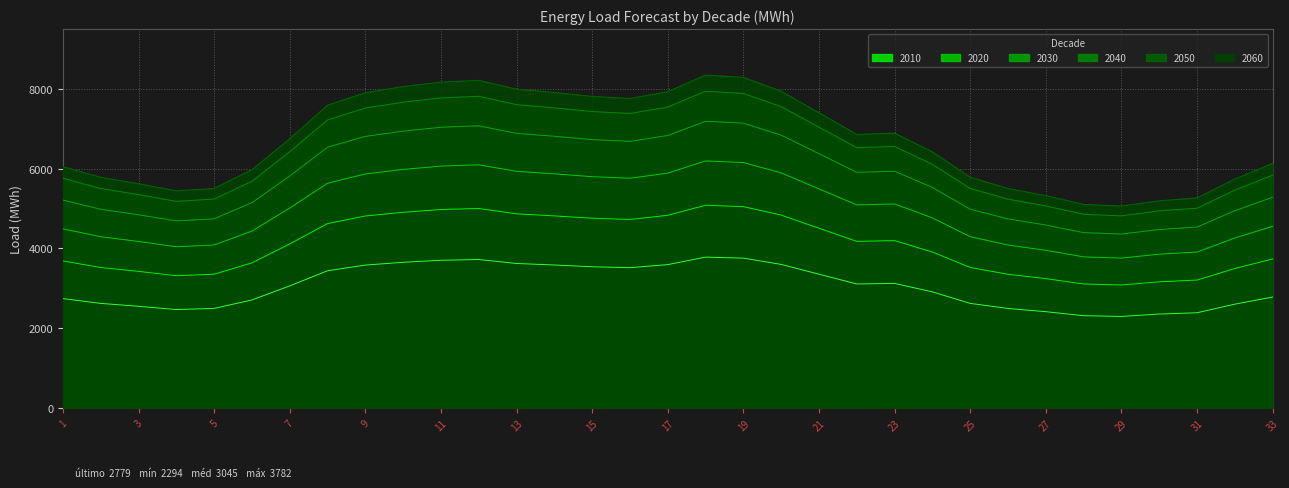

True or false: 2060 has more than 1 interior local peaks.

True